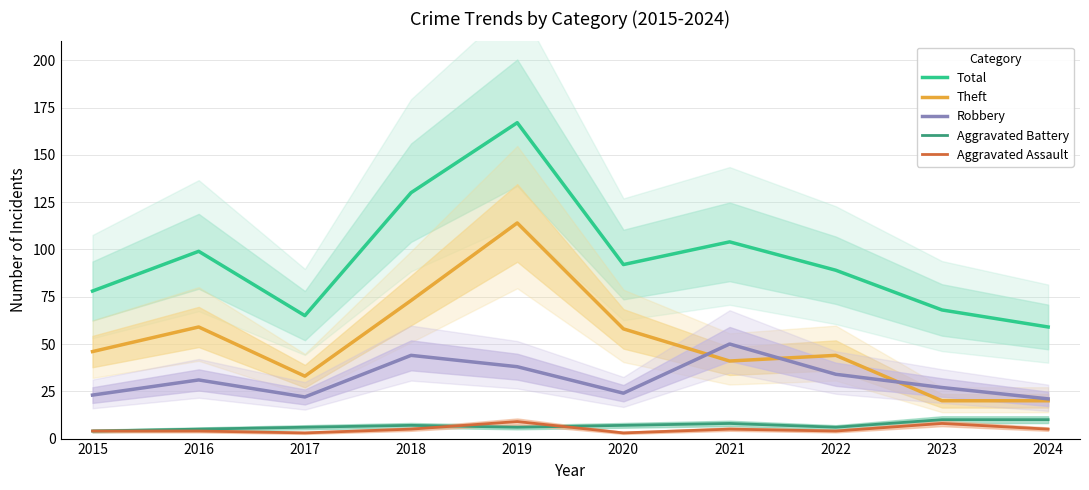

What is the difference between the highest and lowest values at 2020?

89